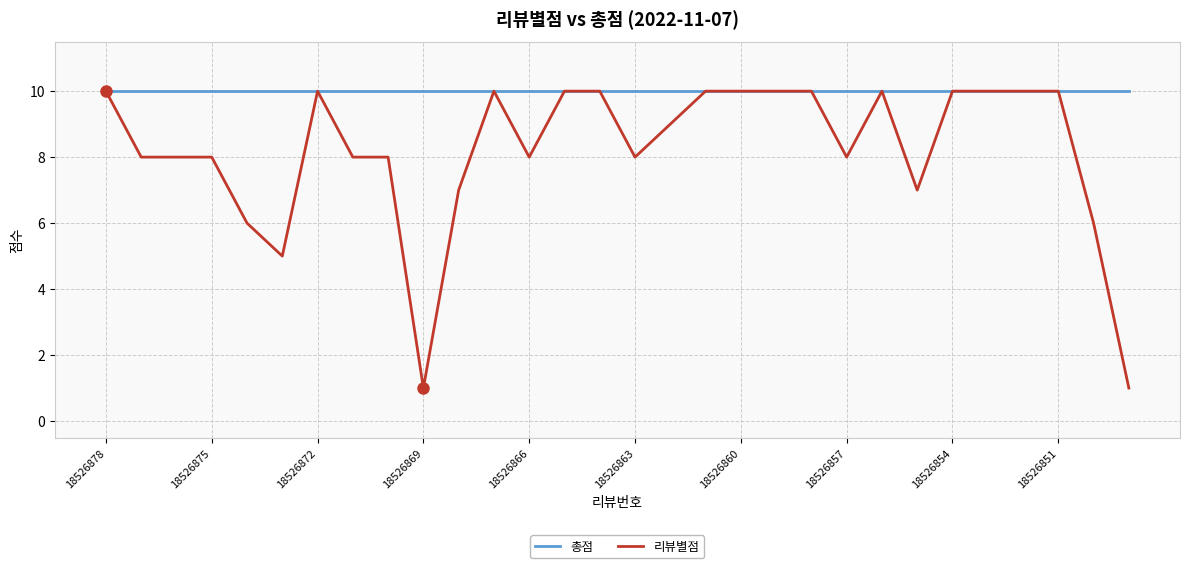

List the series in order of their overall mean, highest first.

총점, 리뷰별점